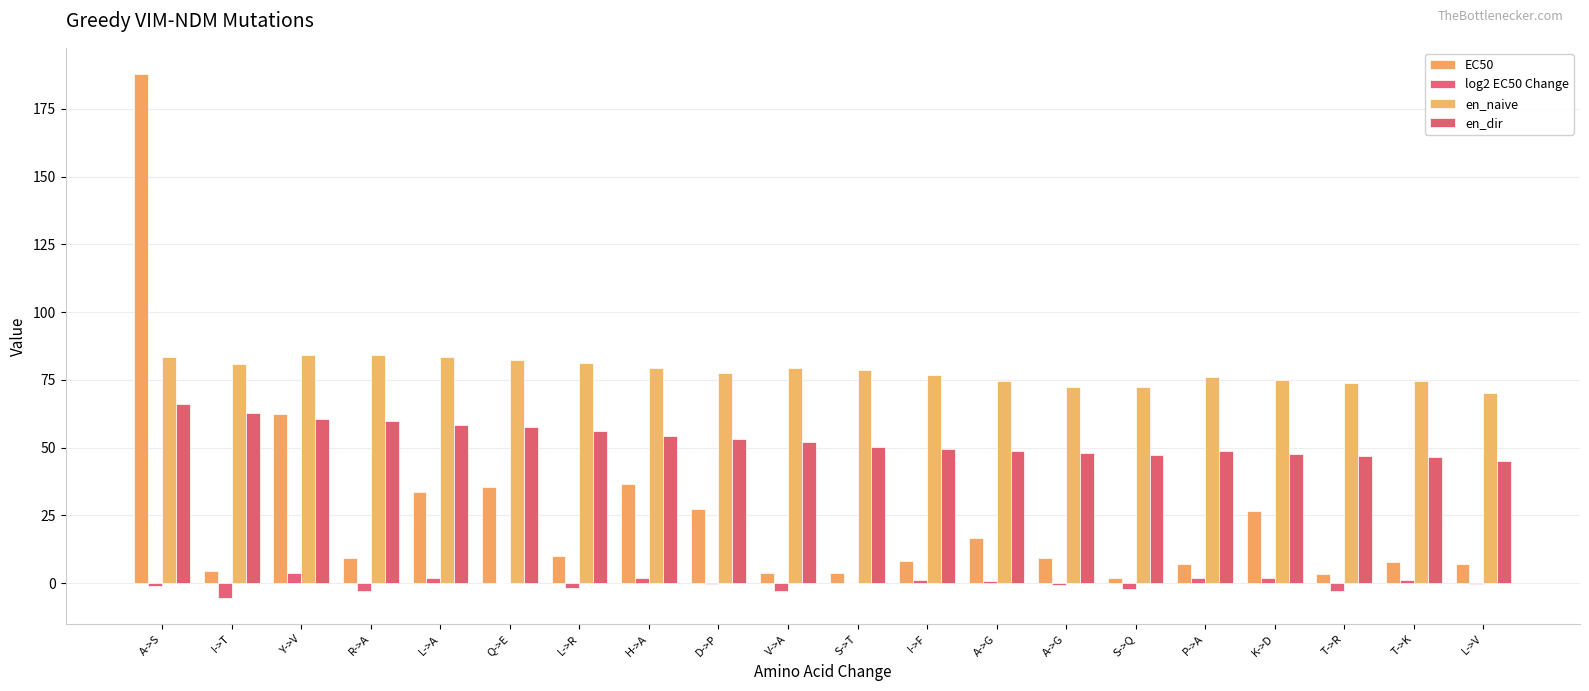

Reading left to right, list all the values displayed in this chart.

EC50: A->S=187.8	I->T=4.4	Y->V=62.5	R->A=9.4	L->A=33.5	Q->E=35.5	L->R=10.2	H->A=36.5	D->P=27.2	V->A=3.6	S->T=3.9	I->F=8.4	A->G=16.5	A->G=9.2	S->Q=1.9	P->A=6.9	K->D=26.7	T->R=3.6	T->K=7.8	L->V=7.0
log2 EC50 Change: A->S=-1.1	I->T=-5.4	Y->V=3.8	R->A=-2.7	L->A=1.8	Q->E=0.1	L->R=-1.8	H->A=1.8	D->P=-0.4	V->A=-2.9	S->T=0.1	I->F=1.1	A->G=1.0	A->G=-0.8	S->Q=-2.3	P->A=1.9	K->D=1.9	T->R=-2.9	T->K=1.1	L->V=-0.2
en_naive: A->S=83.3	I->T=81.0	Y->V=84.1	R->A=84.2	L->A=83.4	Q->E=82.4	L->R=81.3	H->A=79.6	D->P=77.5	V->A=79.3	S->T=78.6	I->F=77.0	A->G=74.7	A->G=72.2	S->Q=72.5	P->A=76.2	K->D=75.0	T->R=73.9	T->K=74.6	L->V=70.0
en_dir: A->S=66.2	I->T=62.8	Y->V=60.8	R->A=59.7	L->A=58.5	Q->E=57.5	L->R=56.0	H->A=54.1	D->P=53.2	V->A=52.2	S->T=50.3	I->F=49.4	A->G=48.6	A->G=48.0	S->Q=47.4	P->A=48.7	K->D=47.5	T->R=47.0	T->K=46.7	L->V=44.9